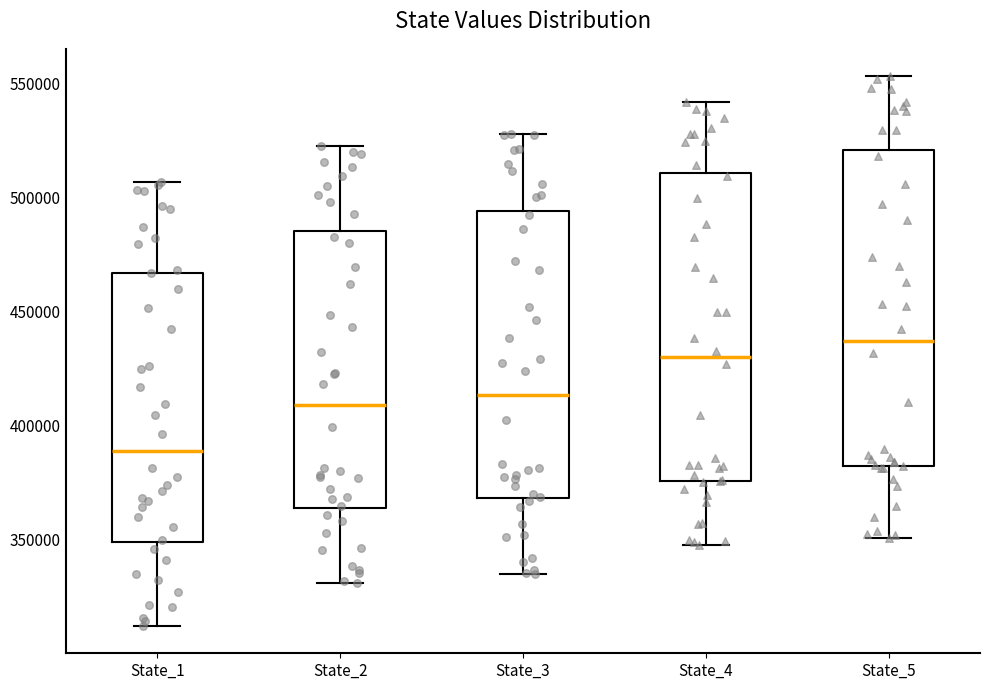

Reading left to right, transcribe this box plot: for each box, give where its median line is, the range the box spans, and where its two whiskers end, as read against the y-axis. The values are not printed on the chart, so give them approximately, as read against the axis.

State_1: median 390000, box 350000 to 465000, whiskers 310000 to 505000
State_2: median 410000, box 365000 to 485000, whiskers 330000 to 525000
State_3: median 415000, box 370000 to 495000, whiskers 335000 to 530000
State_4: median 430000, box 375000 to 510000, whiskers 345000 to 540000
State_5: median 435000, box 380000 to 520000, whiskers 350000 to 555000